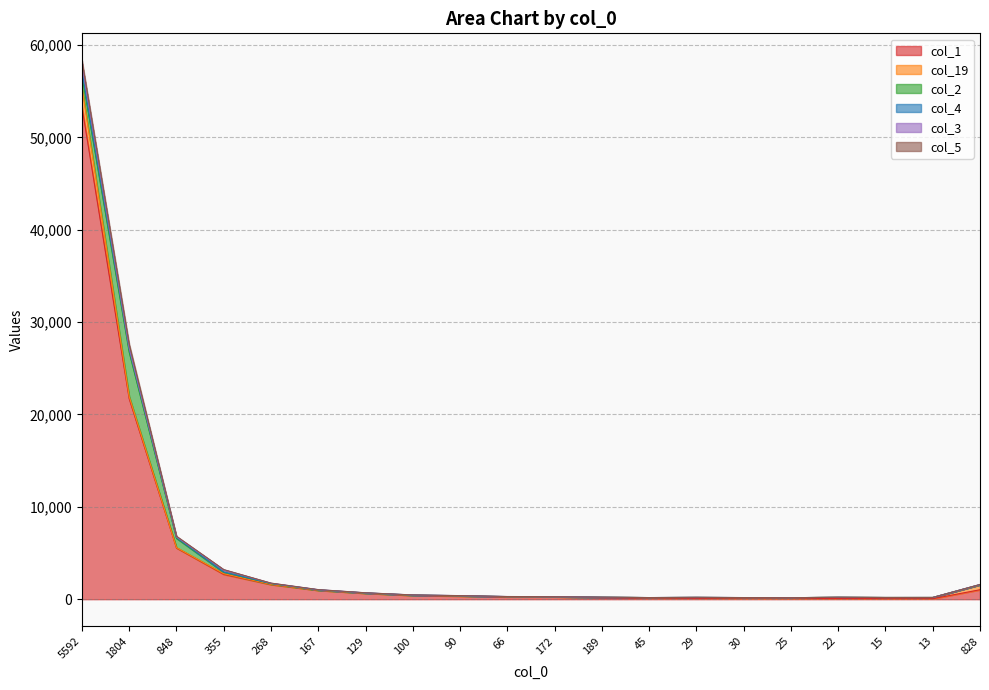

How many interior local valleys does the col_1 series have?

1